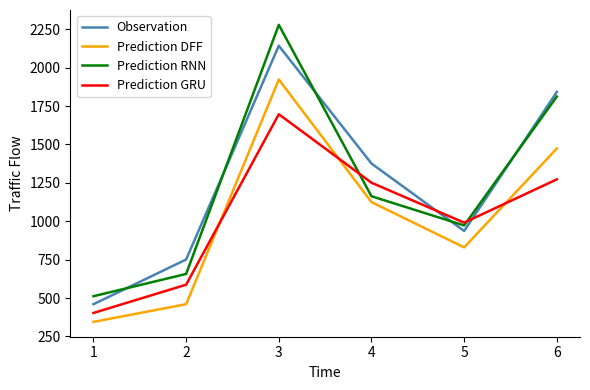

What is the difference between the Prediction GRU values at 6 and 1?

870